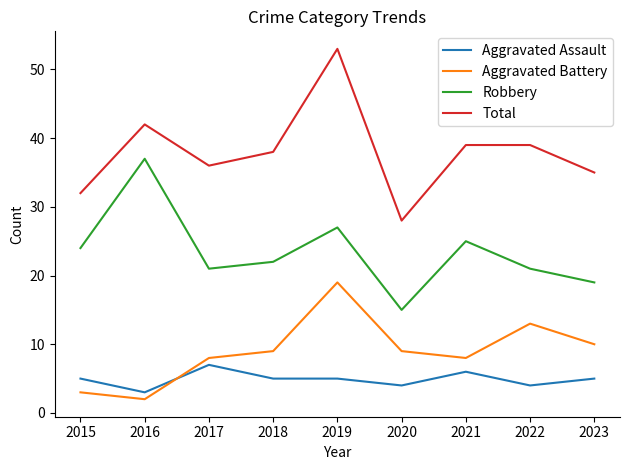

What is the difference between the maximum and minimum values in the Robbery series?

22